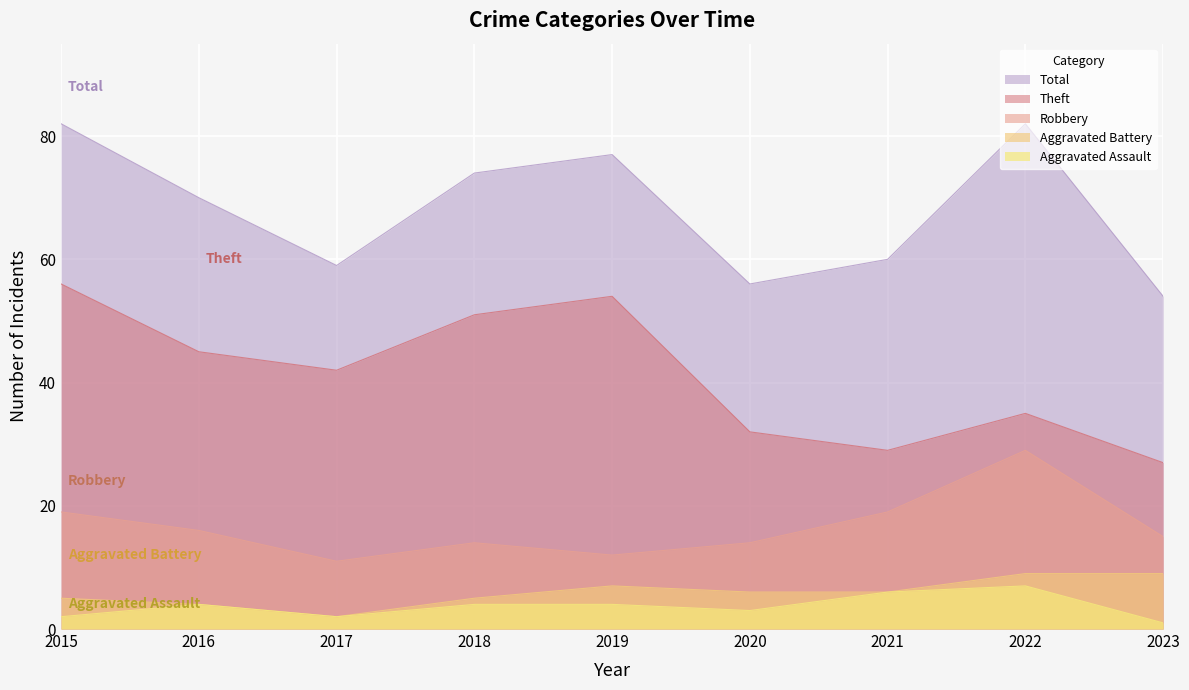

How many values in the Robbery series are below 15?

4